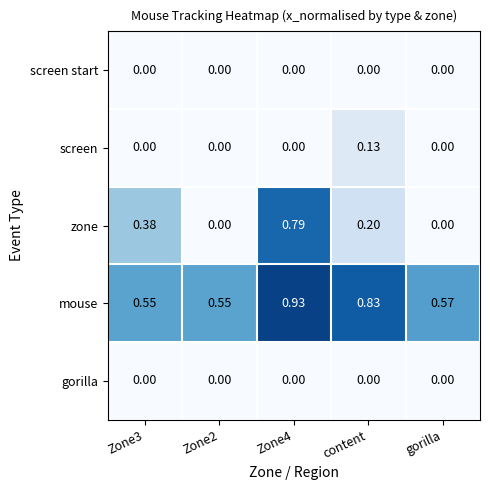

At how many categories does at least one series exceed 0?

5